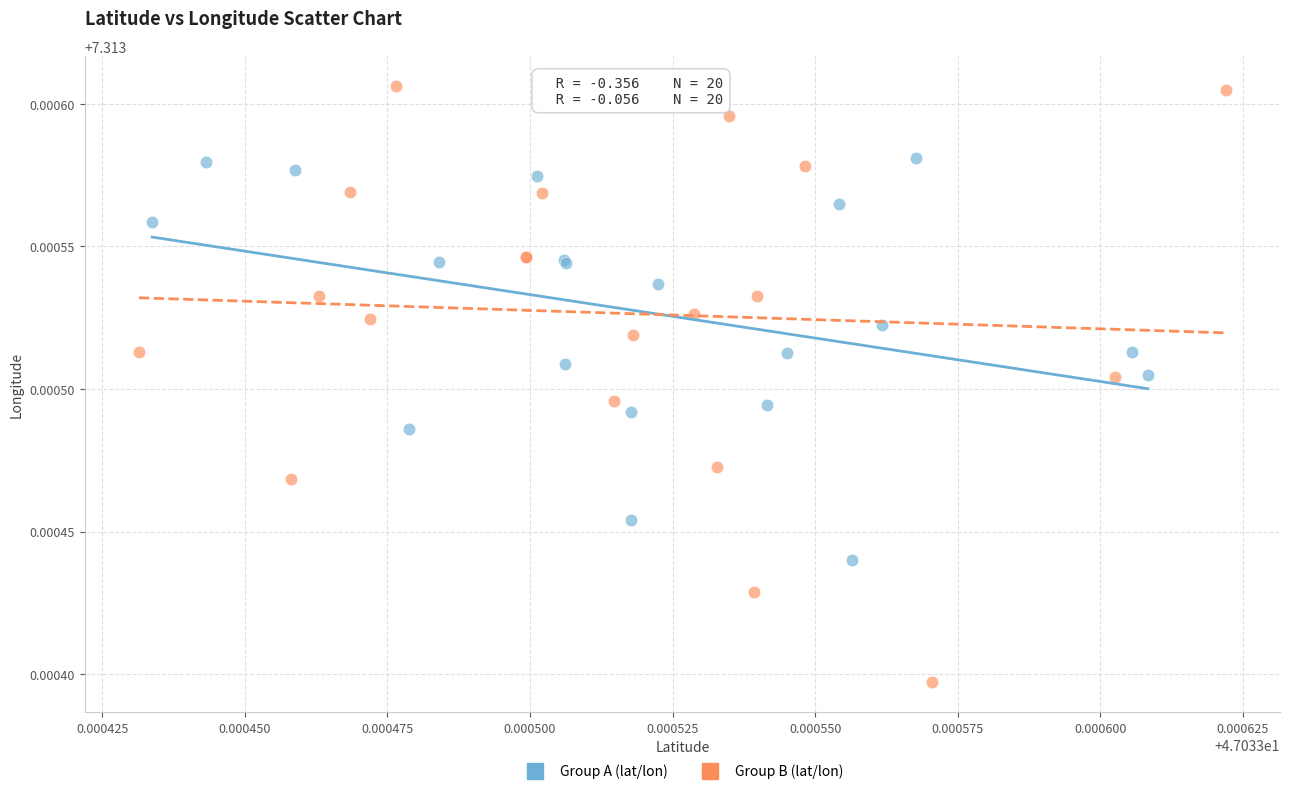

Which series reaches the maximum Y coordinate?

Group B (lat/lon)